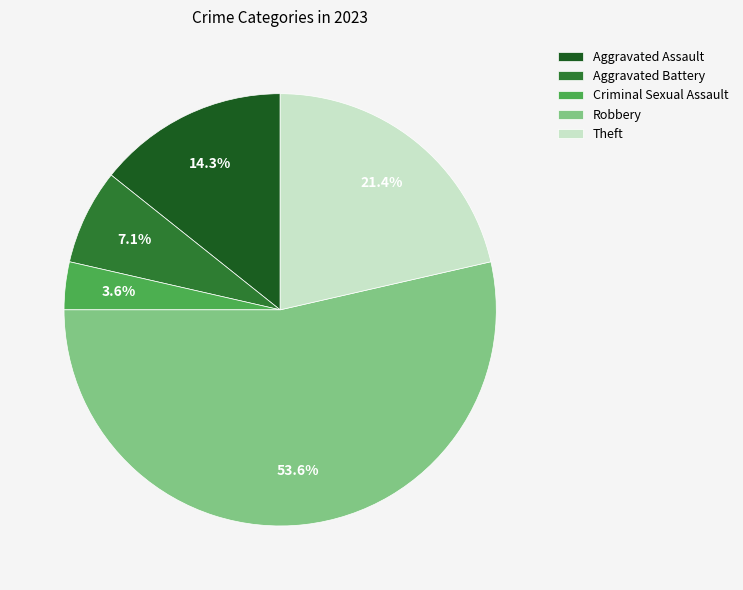

Rank the categories by value from lowest to highest.

Criminal Sexual Assault, Aggravated Battery, Aggravated Assault, Theft, Robbery